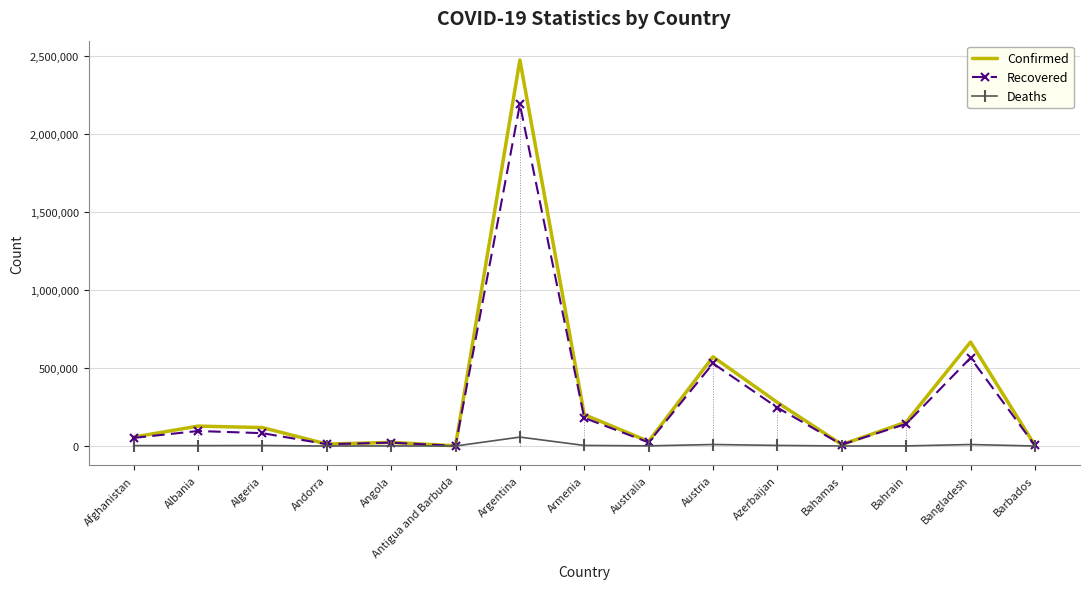

What is the total value across all series at Azerbaijan?

528873